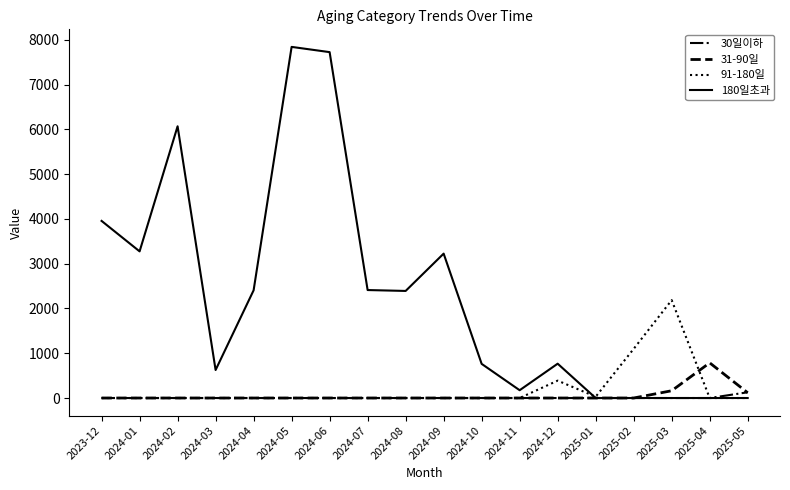

What is the difference between the highest and lowest values at 2024-08?

2391.5